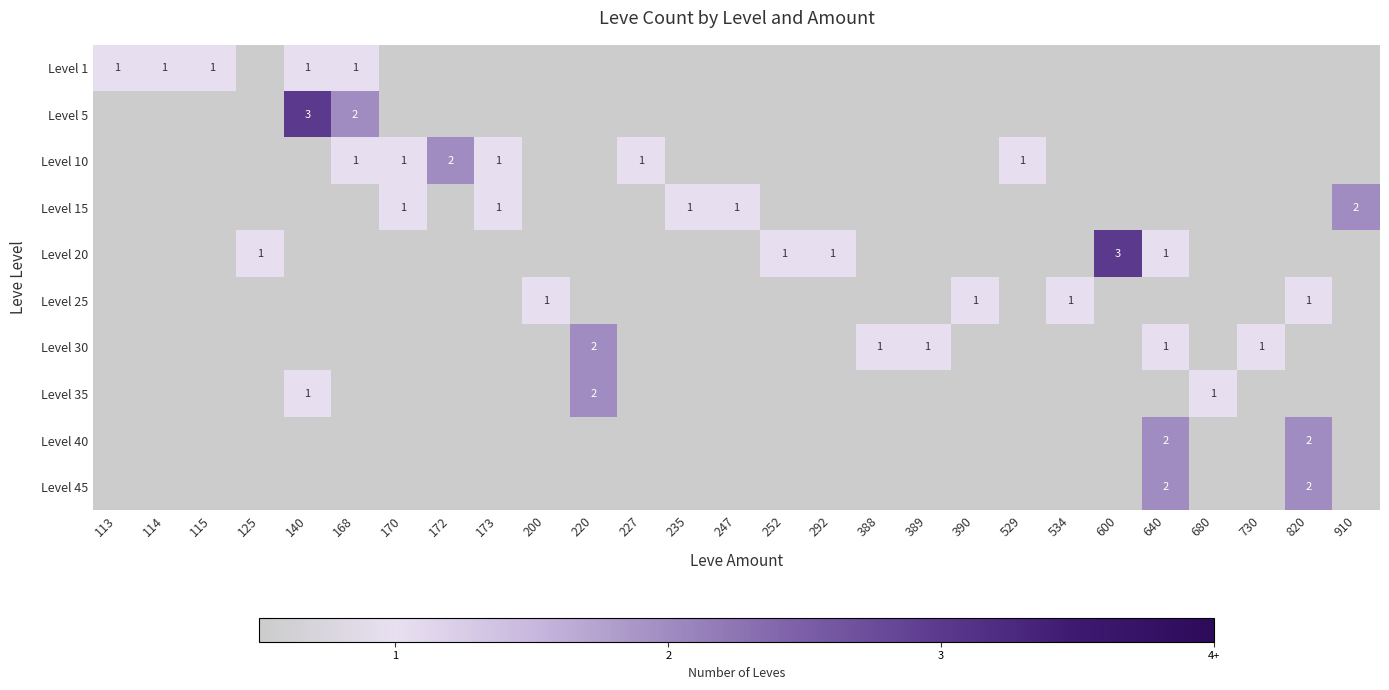

The value of Level 15 at 910 is 2. True or false?

True